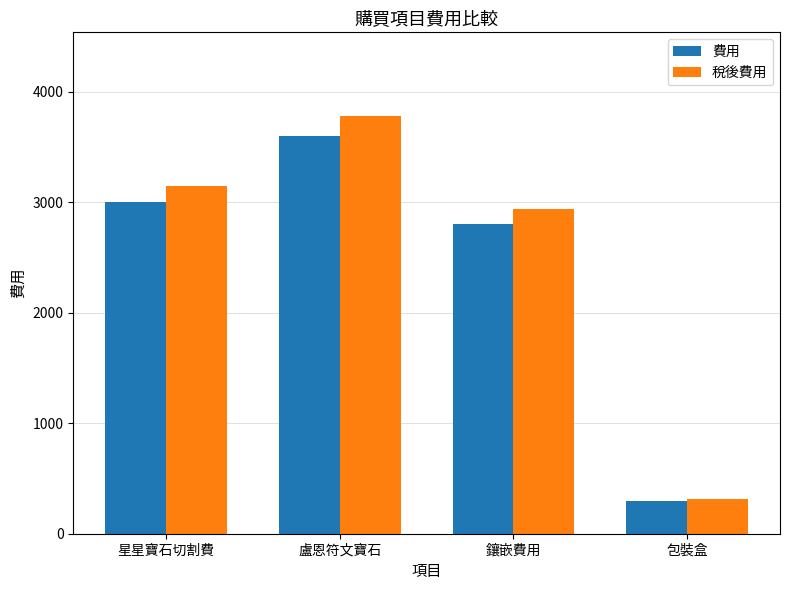

What is the label of the 2nd bar from the right?

鑲嵌費用